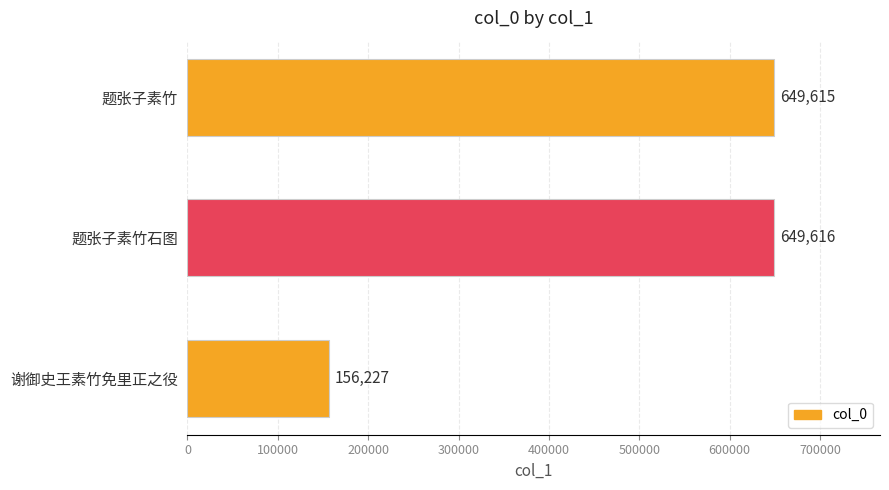

What is the sum of all values?

1455458